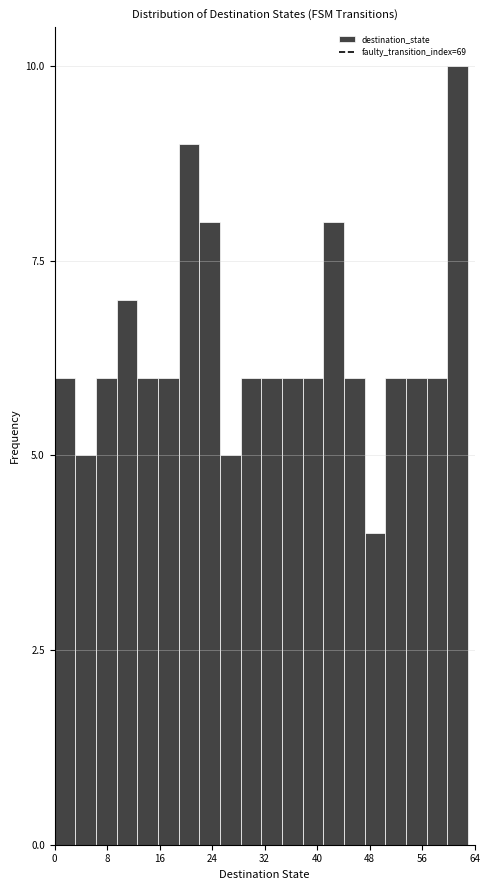

Around what value on the x-axis is the tallest bar? Give the approximate position of its centre, as read against the axis.

61